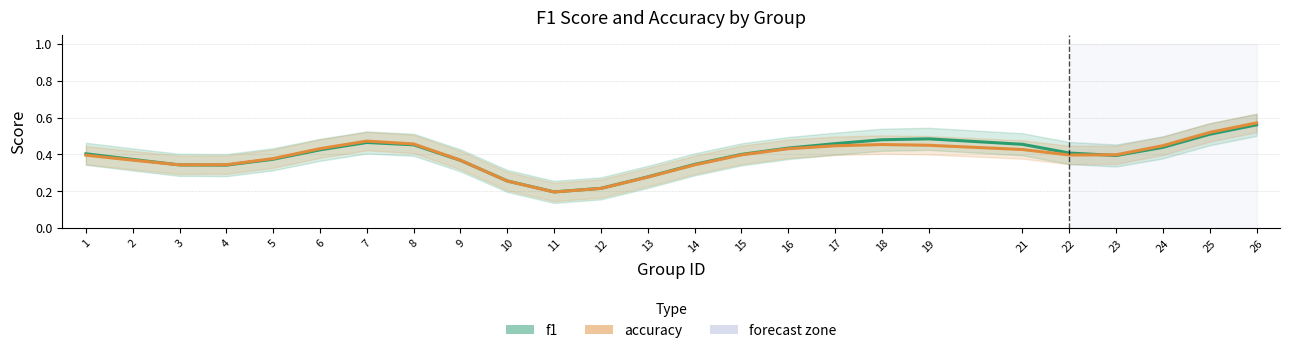

Reading left to right, what are all the values shown in this chart?

f1: 1=0.4	2=0.4	3=0.3	4=0.3	5=0.4	6=0.4	7=0.5	8=0.5	9=0.4	10=0.3	11=0.2	12=0.2	13=0.3	14=0.3	15=0.4	16=0.4	17=0.5	18=0.5	19=0.5	21=0.5	22=0.4	23=0.4	24=0.4	25=0.5	26=0.6
accuracy: 1=0.4	2=0.4	3=0.3	4=0.3	5=0.4	6=0.4	7=0.5	8=0.5	9=0.4	10=0.3	11=0.2	12=0.2	13=0.3	14=0.3	15=0.4	16=0.4	17=0.4	18=0.5	19=0.5	21=0.4	22=0.4	23=0.4	24=0.4	25=0.5	26=0.6